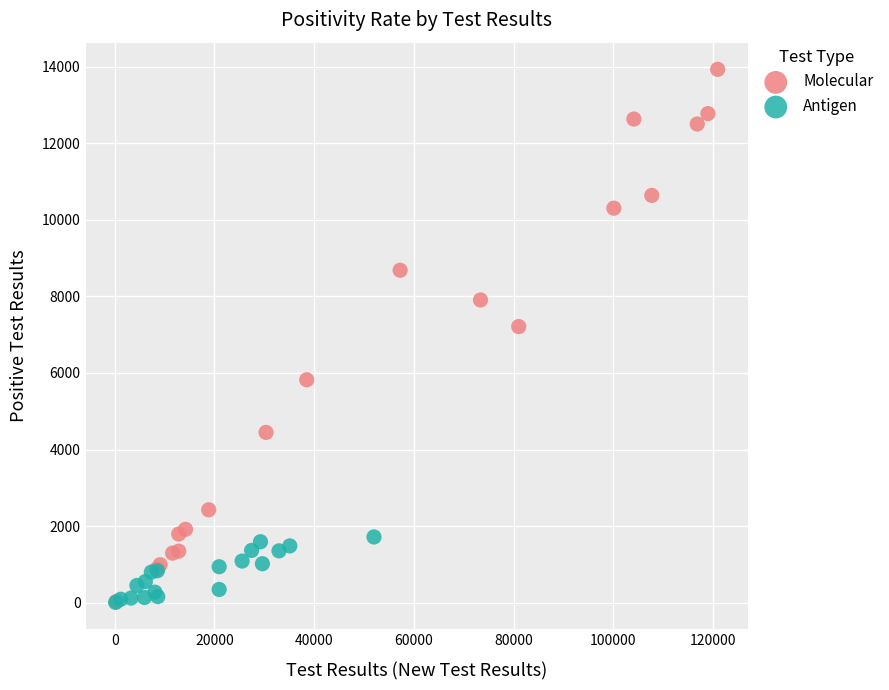

Which series contains the highest Y value?

Molecular